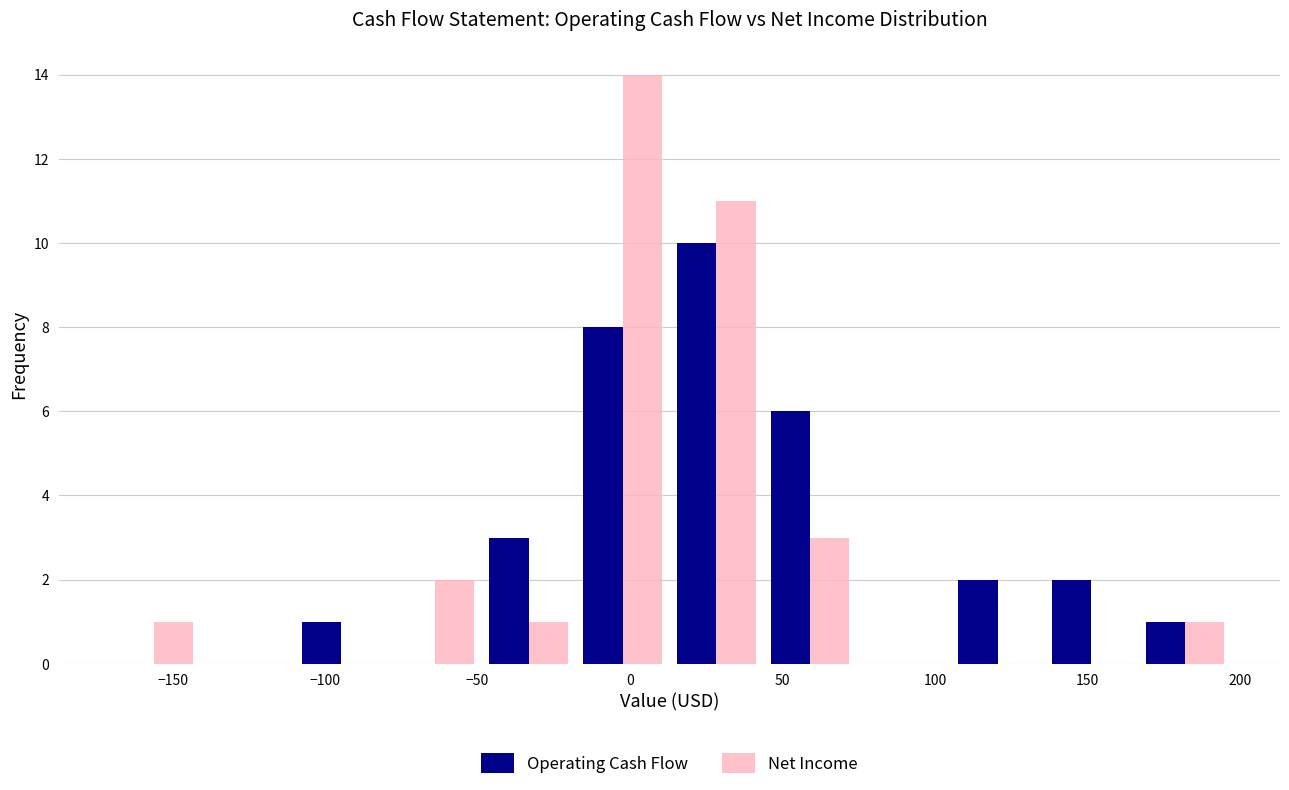

Reading left to right, transcribe this chart: for each range on the x-axis, give the height of each series' bar. Neither the bar edges nor the heights are printed on the chart, so give them approximately, as read against the axes.

-170 to -140: Operating Cash Flow=0	Net Income=1
-140 to -110: Operating Cash Flow=0	Net Income=0
-110 to -80: Operating Cash Flow=1	Net Income=0
-80 to -50: Operating Cash Flow=0	Net Income=2
-50 to -20: Operating Cash Flow=3	Net Income=1
-20 to 15: Operating Cash Flow=8	Net Income=14
15 to 45: Operating Cash Flow=10	Net Income=11
45 to 75: Operating Cash Flow=6	Net Income=3
75 to 105: Operating Cash Flow=0	Net Income=0
105 to 135: Operating Cash Flow=2	Net Income=0
135 to 165: Operating Cash Flow=2	Net Income=0
165 to 195: Operating Cash Flow=1	Net Income=1